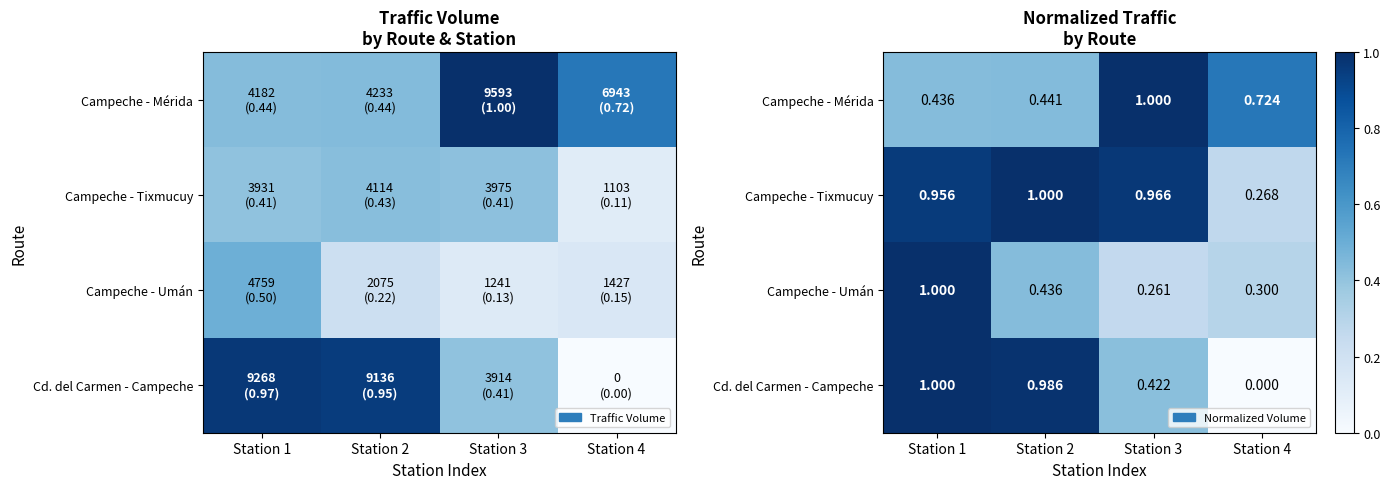

At how many categories does at least one series exceed 0?

4